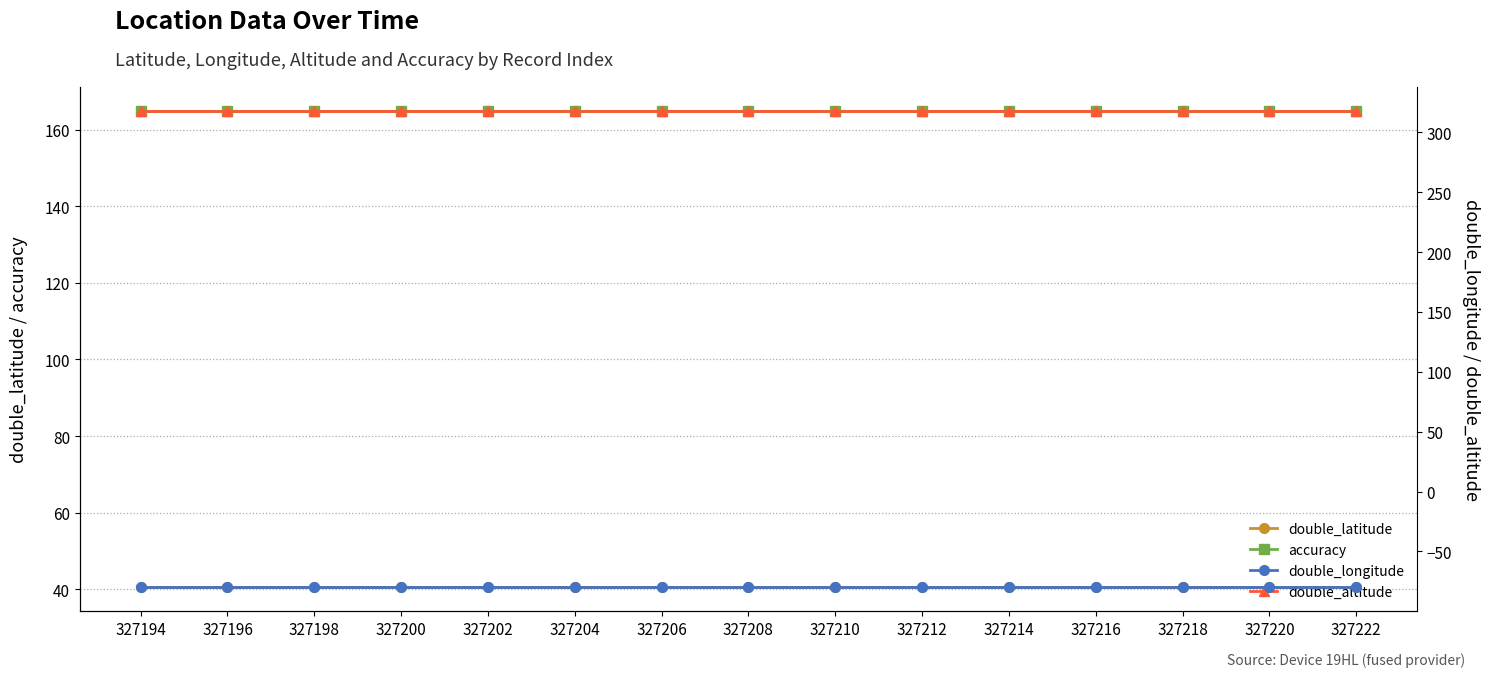

What is the maximum value shown in the chart?

318.0